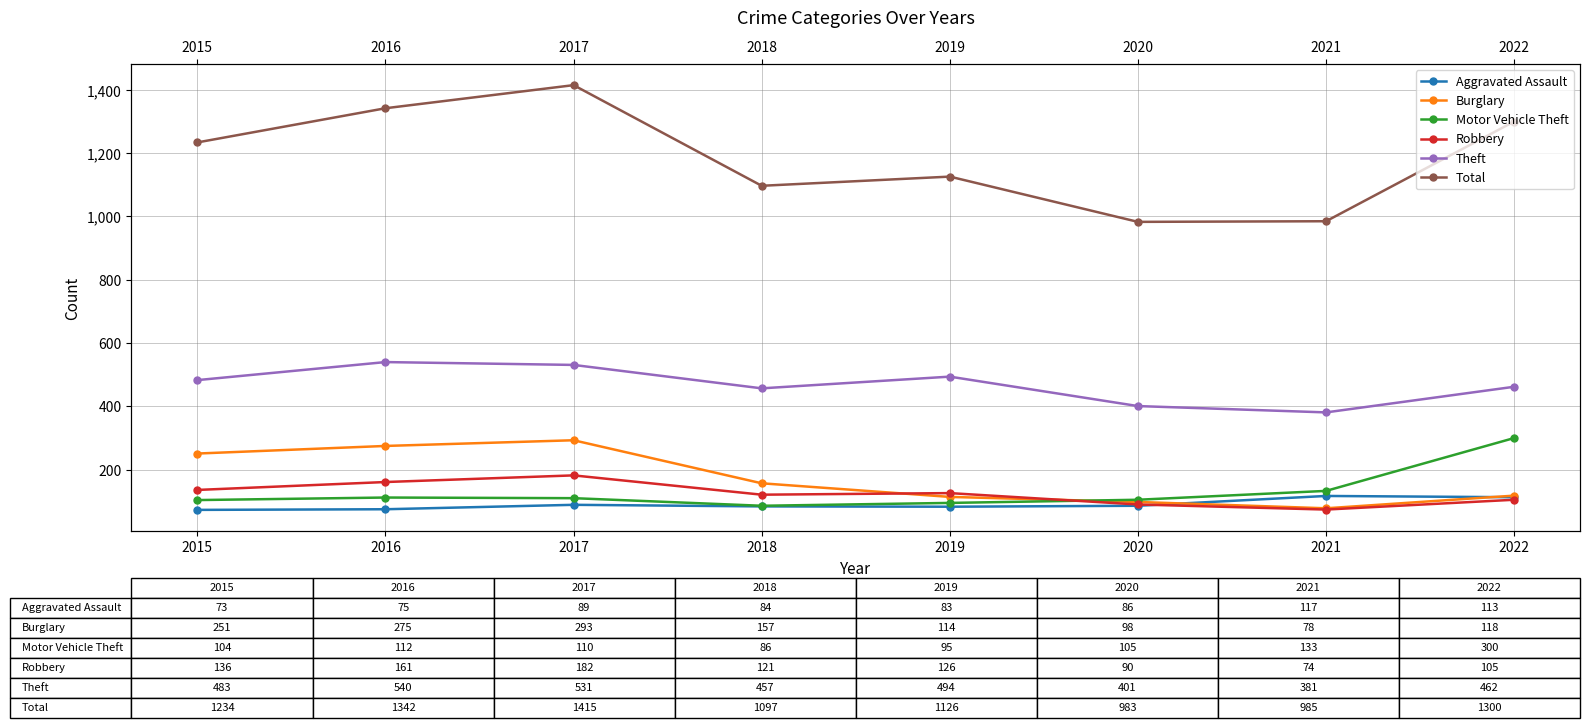

At which label is Aggravated Assault closest to 95?

2017